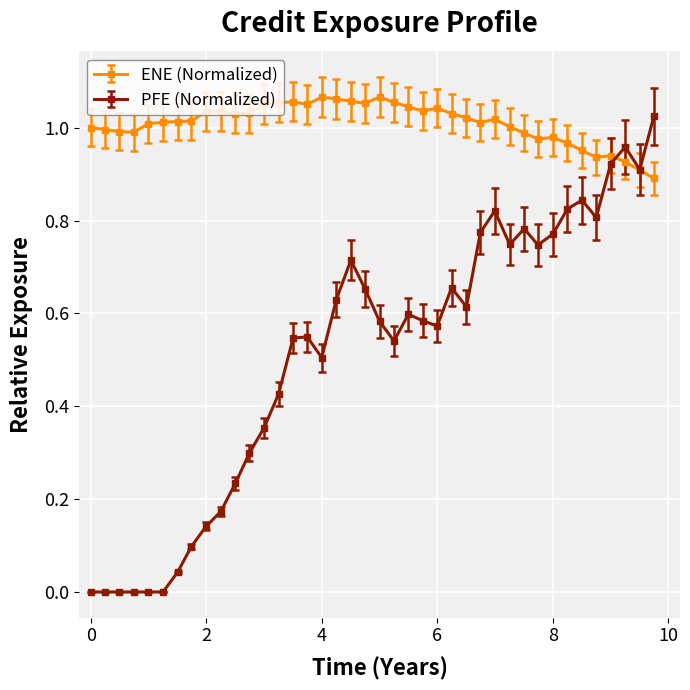

Which series has the largest range (max minus min)?

PFE (Normalized)